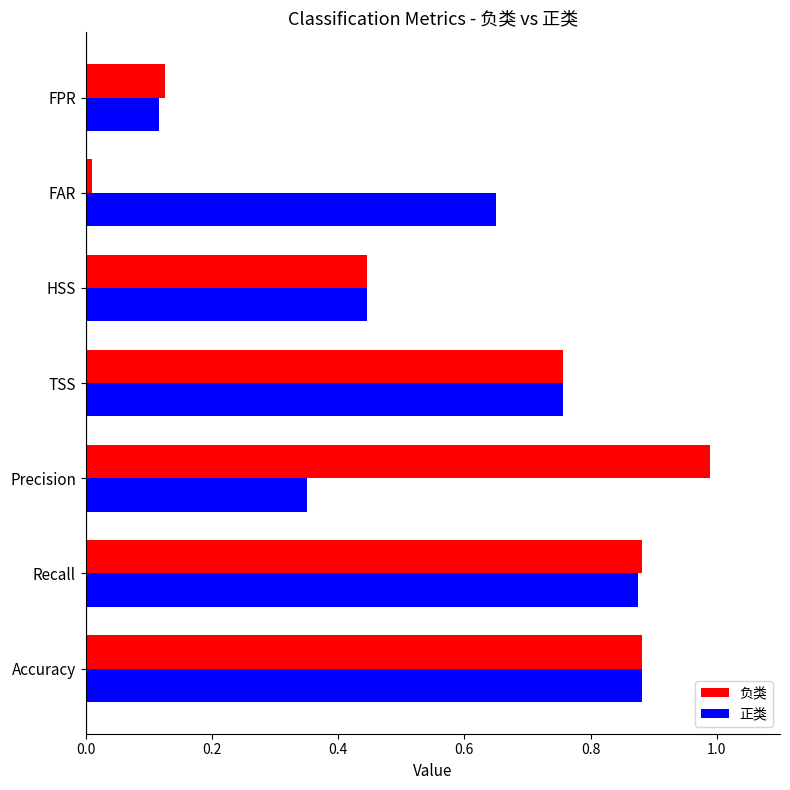

List the series in order of their peak value, lowest first.

正类, 负类